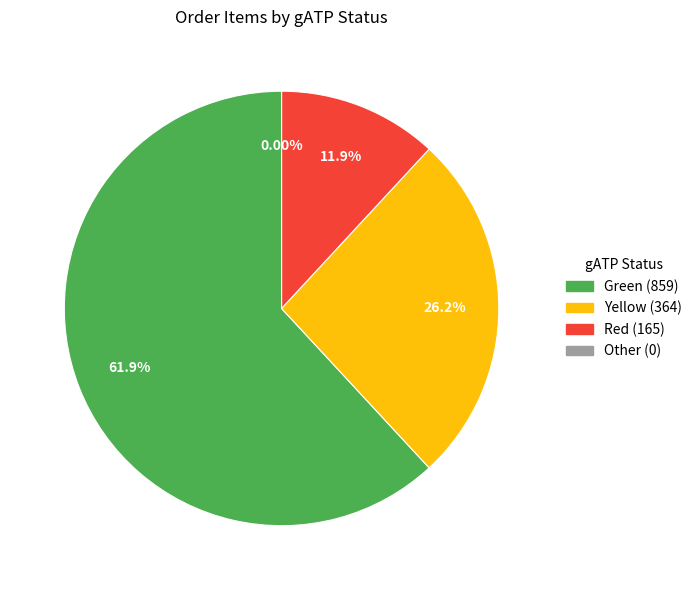

Is Green the majority of the pie?

Yes